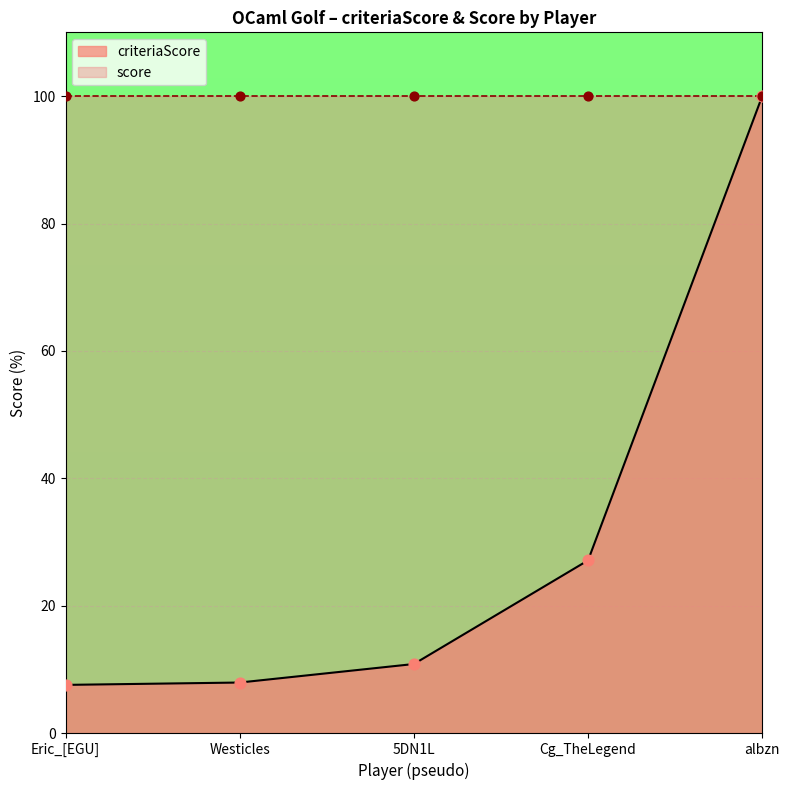

What is the change in value from Eric_[EGU] to albzn?

+92.4